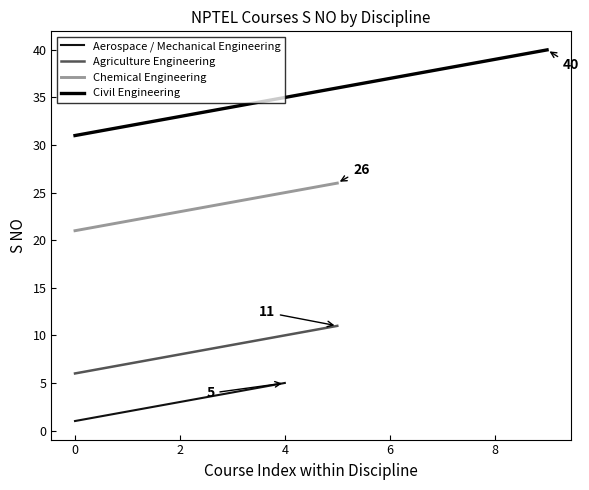

True or false: Aerospace / Mechanical Engineering and Chemical Engineering intersect in this chart.

False